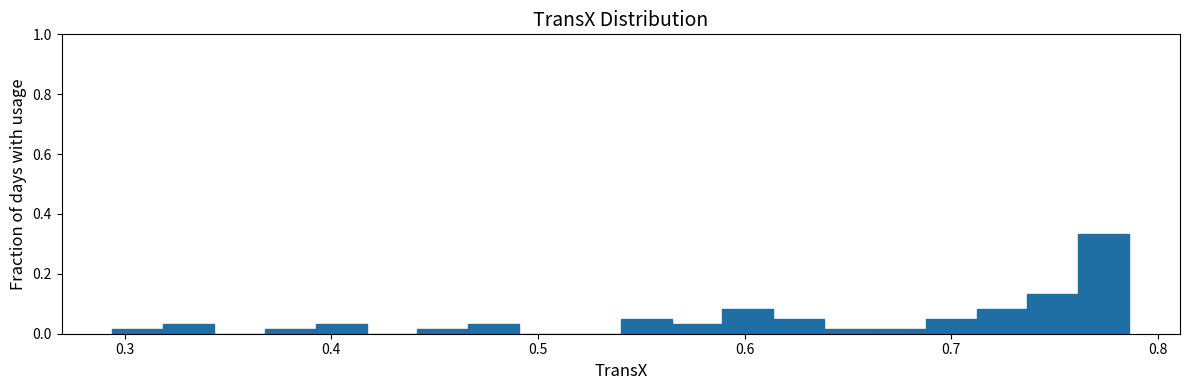

Read against the x-axis, roughly where is the centre of the tallest bar?

0.77